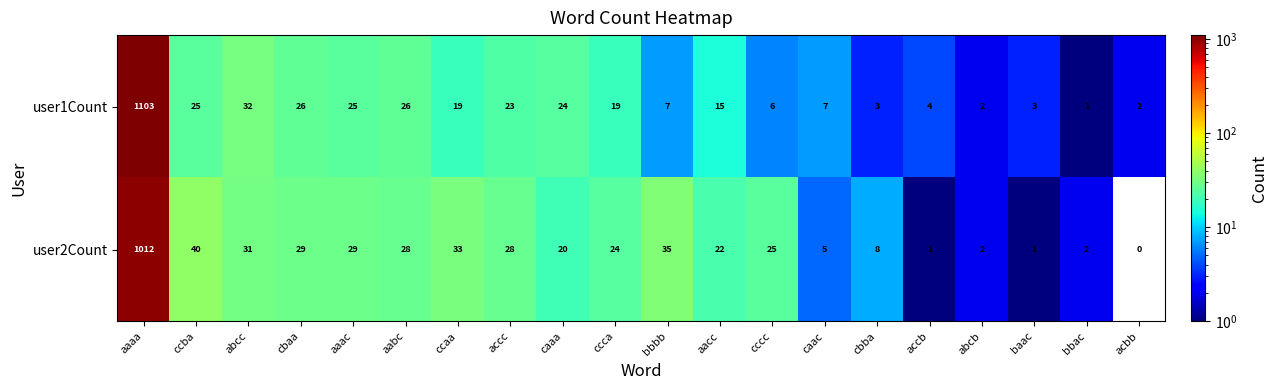

What is the difference between the second highest and second lowest values in the user2Count series?

39